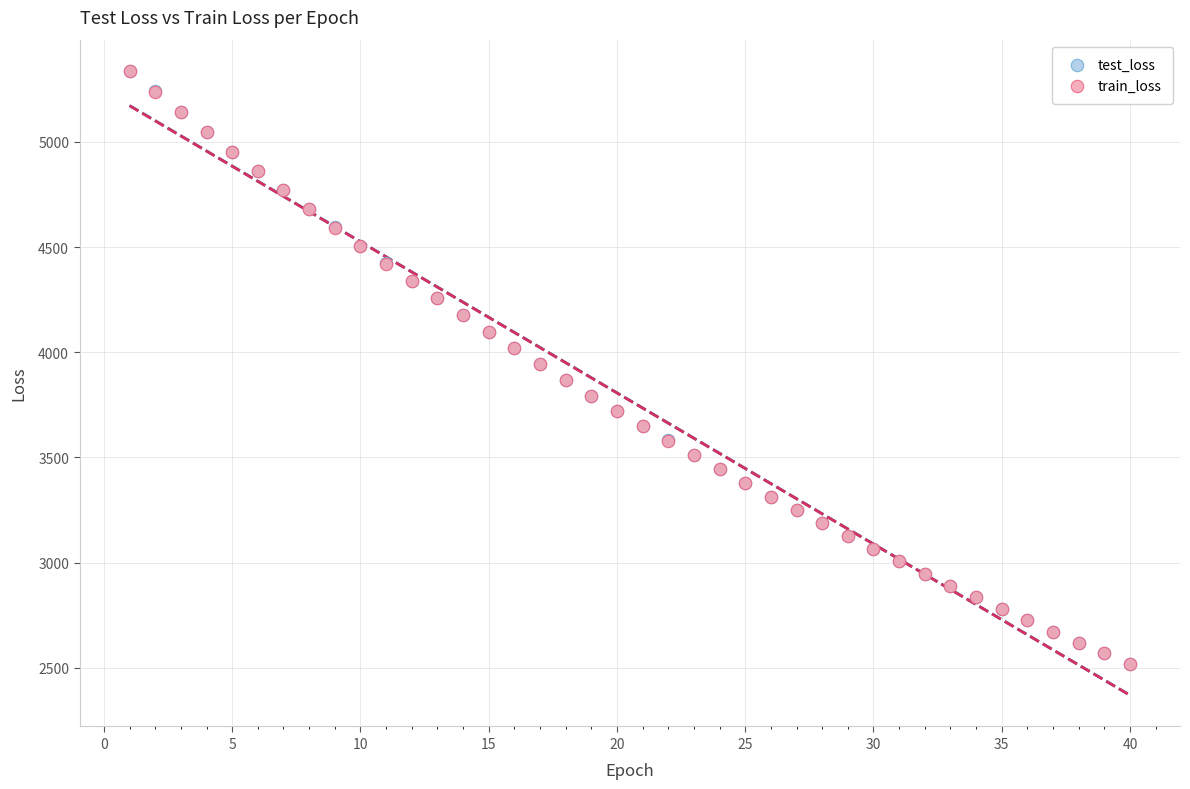

What are all the series names shown in the legend?

test_loss, train_loss